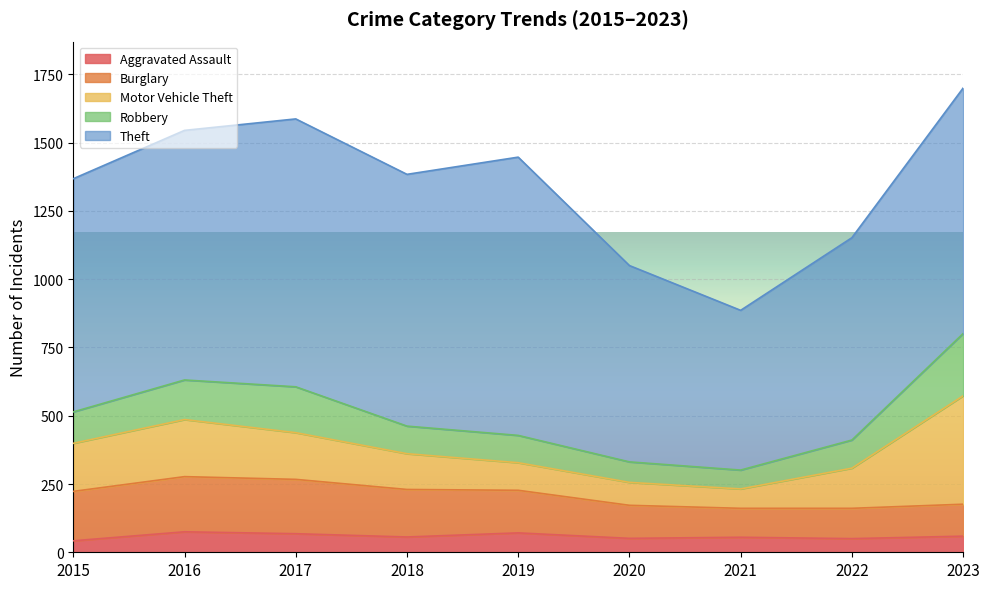

Rank the series by their maximum value, from highest to lowest.

Theft, Motor Vehicle Theft, Robbery, Burglary, Aggravated Assault